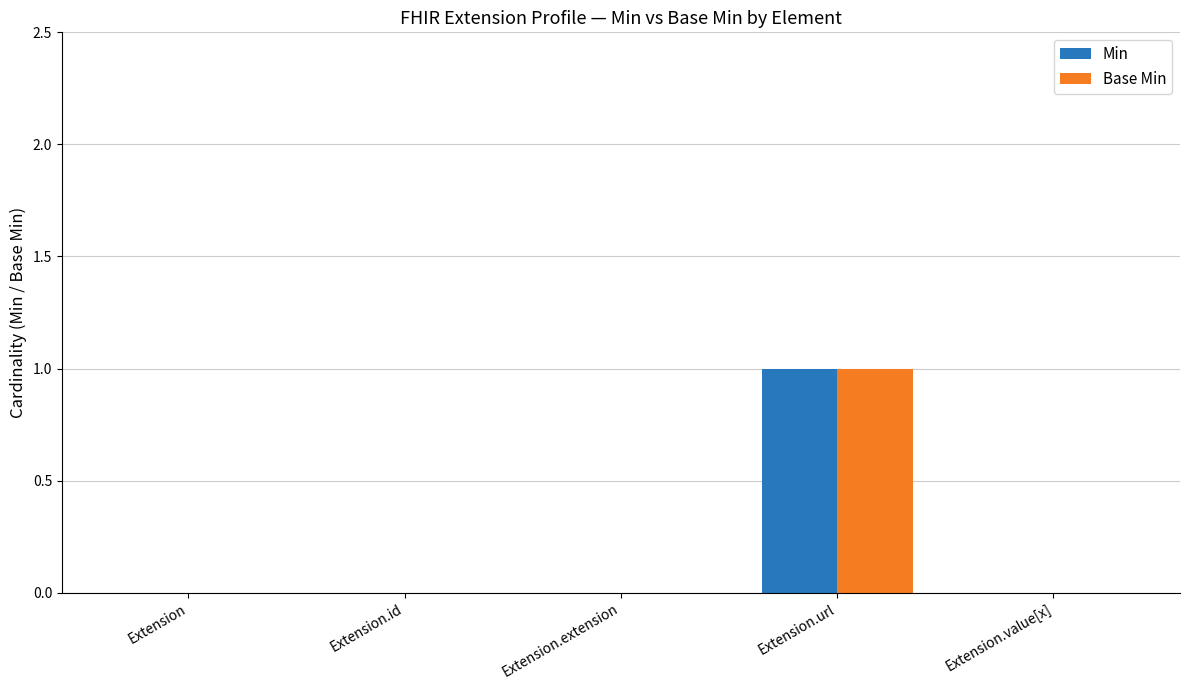

The value of Base Min at Extension is 0. True or false?

True